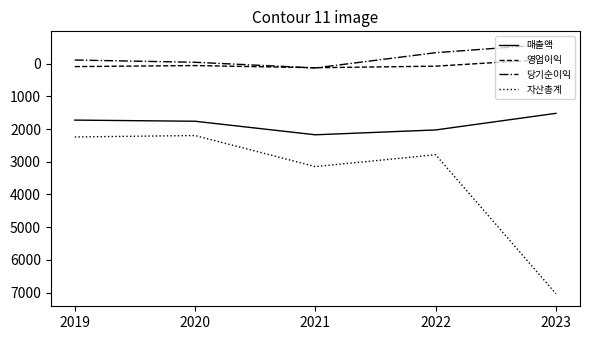

Which series has the largest range (max minus min)?

자산총계